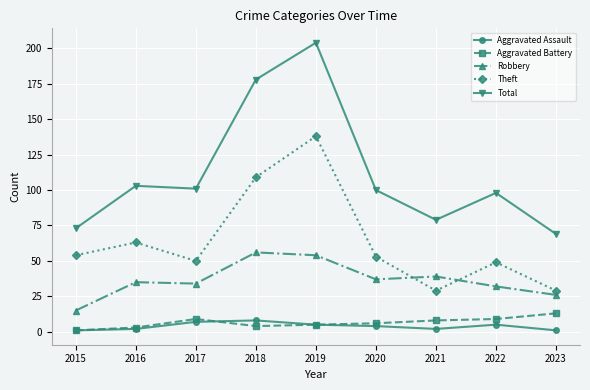

List the series in order of their peak value, lowest first.

Aggravated Assault, Aggravated Battery, Robbery, Theft, Total